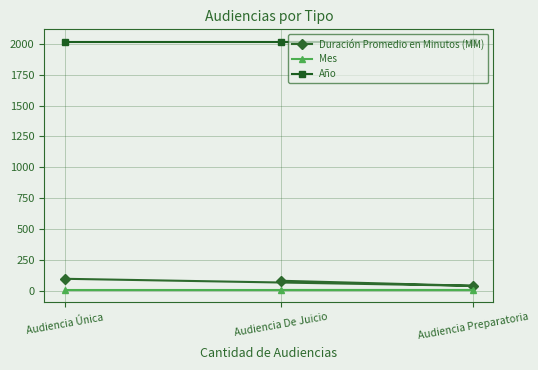

Which series has the largest range (max minus min)?

Duración Promedio en Minutos (MM)